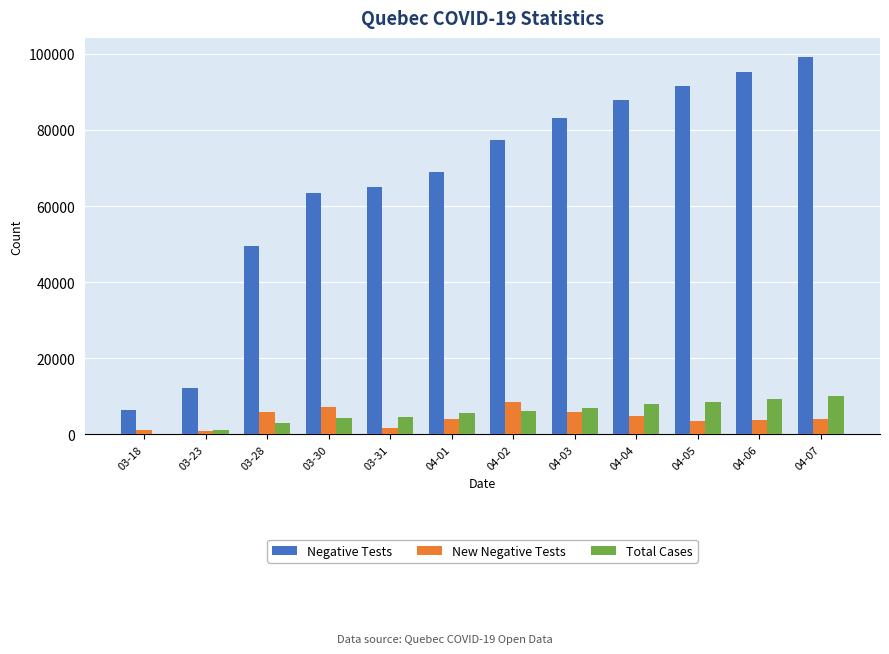

At which category is the sum across all series the highest?

04-07